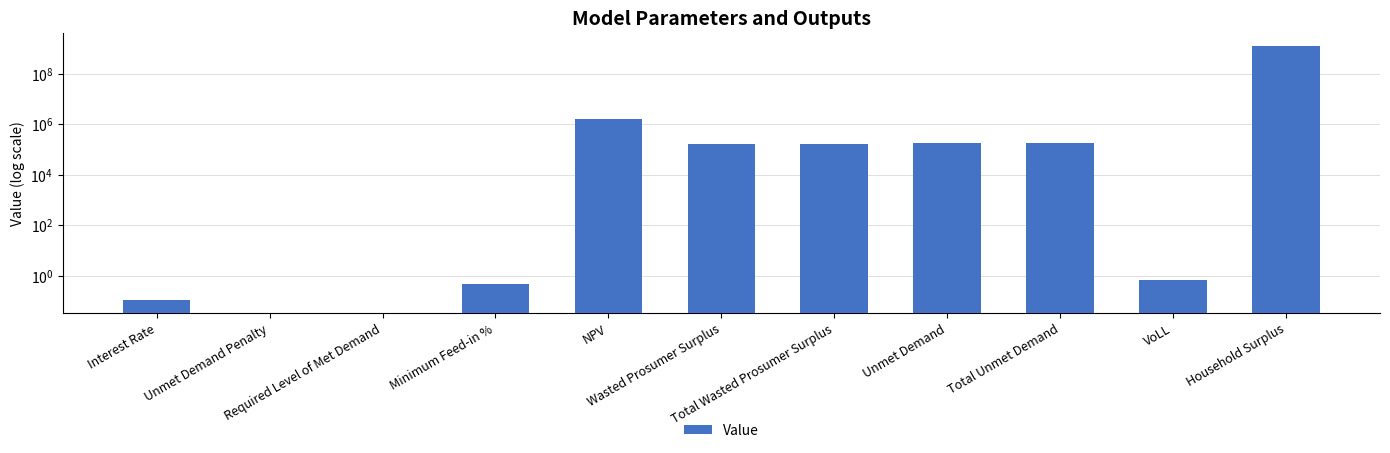

Between Minimum Feed-in % and Unmet Demand Penalty, which is larger?

Minimum Feed-in %